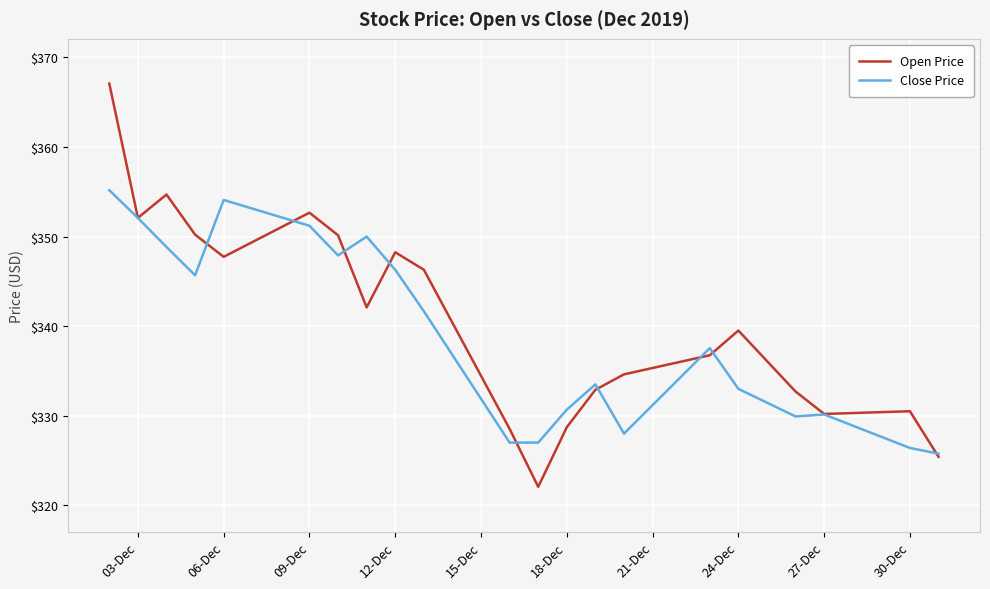

List the series in order of their peak value, lowest first.

Close Price, Open Price